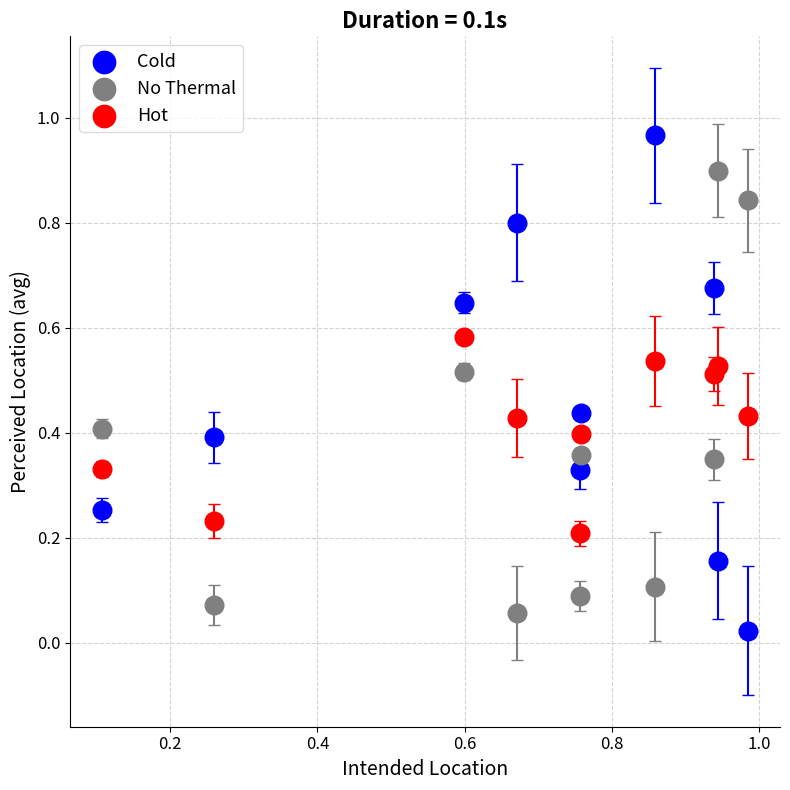

What are all the series names shown in the legend?

Cold, No Thermal, Hot